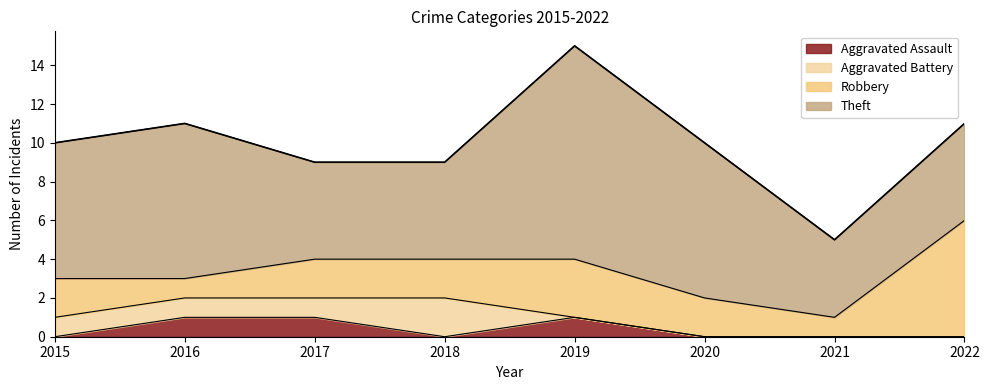

In Aggravated Assault, how many points are lower than both neighbors (excluding endpoints)?

1